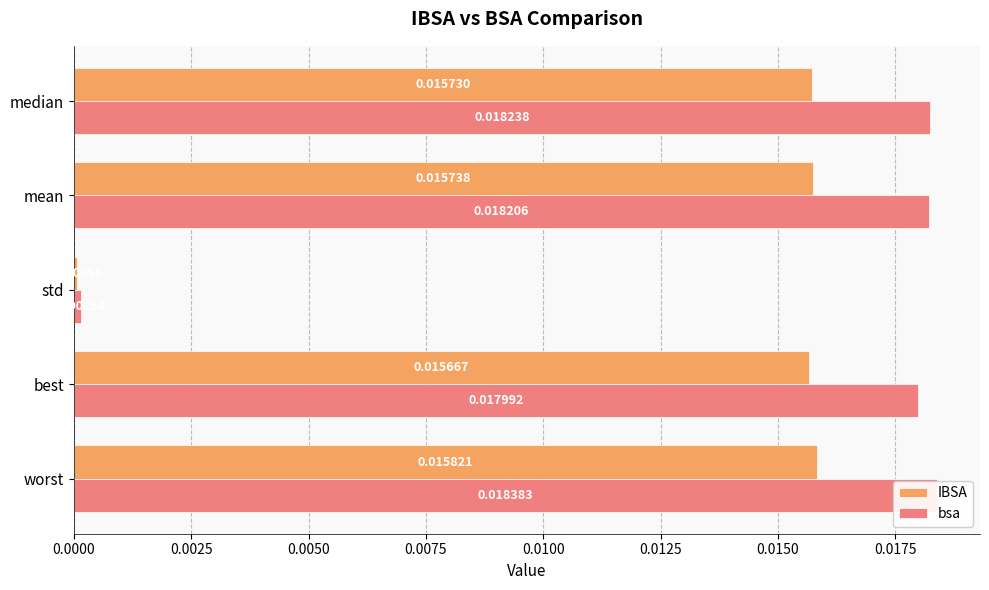

Which series has the widest spread of values?

bsa